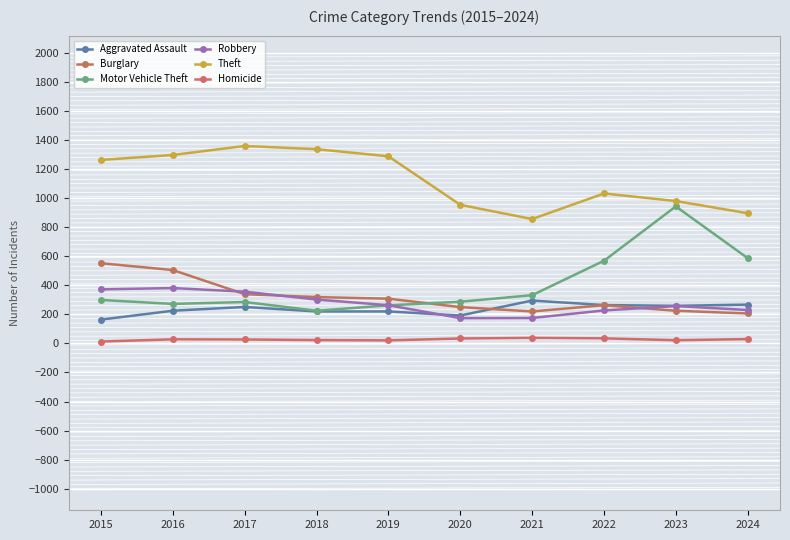

Reading left to right, what are all the values shown in this chart?

Aggravated Assault: 2015=164	2016=225	2017=251	2018=220	2019=220	2020=192	2021=295	2022=264	2023=259	2024=267
Burglary: 2015=552	2016=505	2017=339	2018=319	2019=308	2020=250	2021=220	2022=263	2023=225	2024=206
Motor Vehicle Theft: 2015=299	2016=272	2017=285	2018=225	2019=262	2020=287	2021=332	2022=569	2023=943	2024=587
Robbery: 2015=372	2016=381	2017=356	2018=302	2019=263	2020=174	2021=175	2022=227	2023=257	2024=230
Theft: 2015=1263	2016=1297	2017=1359	2018=1337	2019=1288	2020=954	2021=856	2022=1032	2023=980	2024=896
Homicide: 2015=13	2016=28	2017=27	2018=23	2019=21	2020=34	2021=38	2022=35	2023=22	2024=30